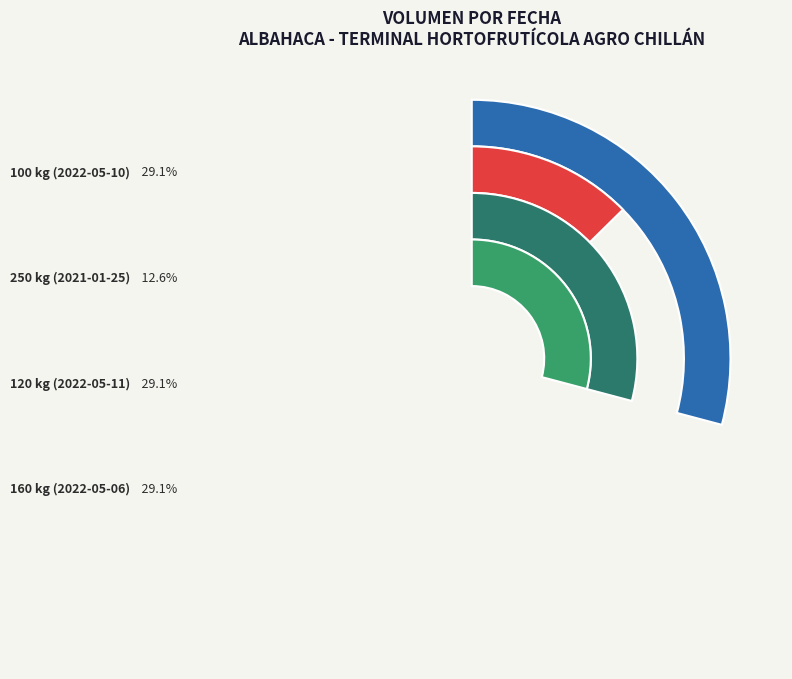

Combined, what portion of the pie is 160 kg (2022-05-06) and 120 kg (2022-05-11)?

58.3%